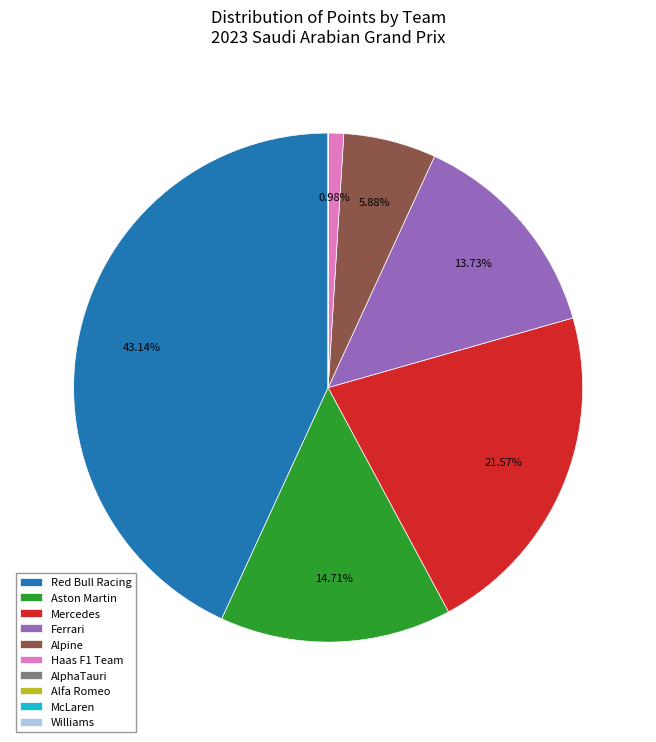

Between Aston Martin and Haas F1 Team, which is larger?

Aston Martin